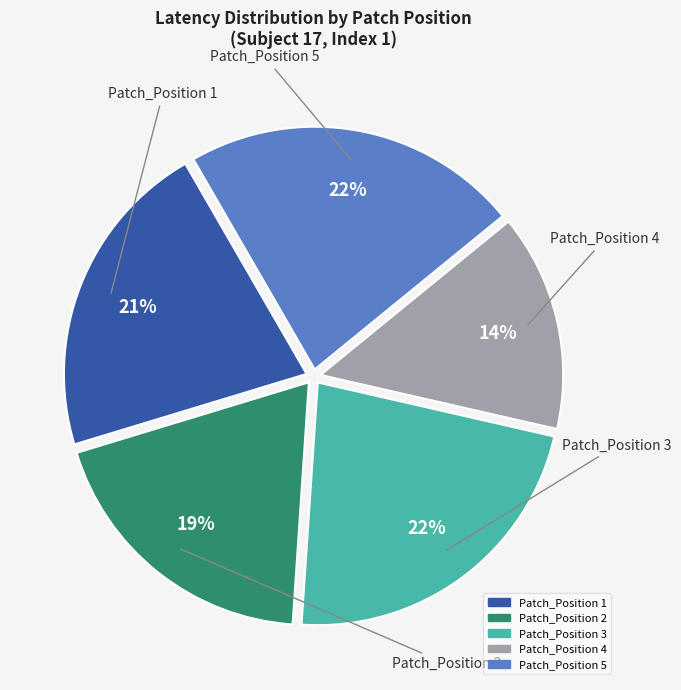

Which category has the smallest portion of the pie?

Patch_Position 4